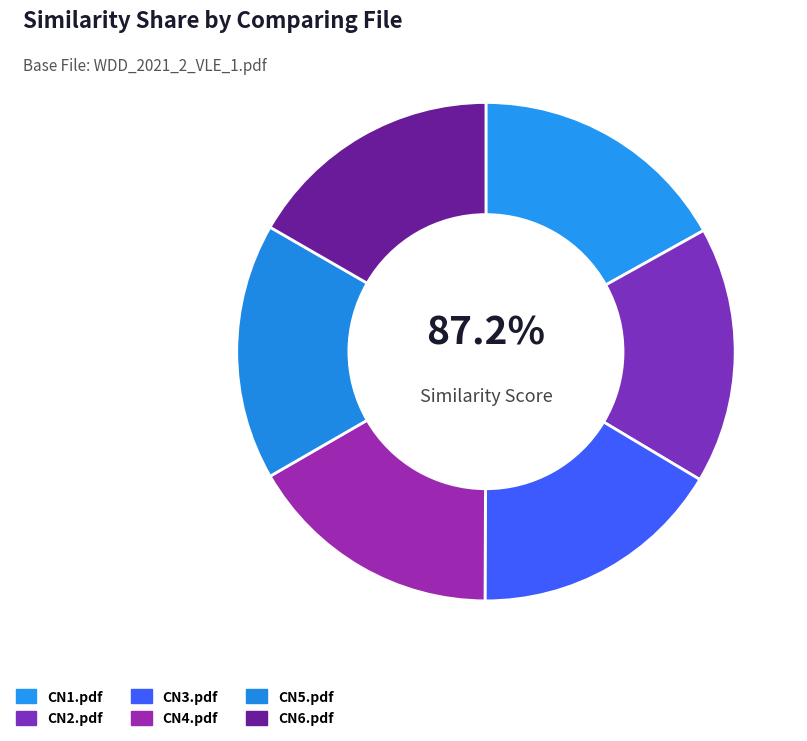

What is the ratio of the value at CN3.pdf to the value at CN4.pdf?

1.0